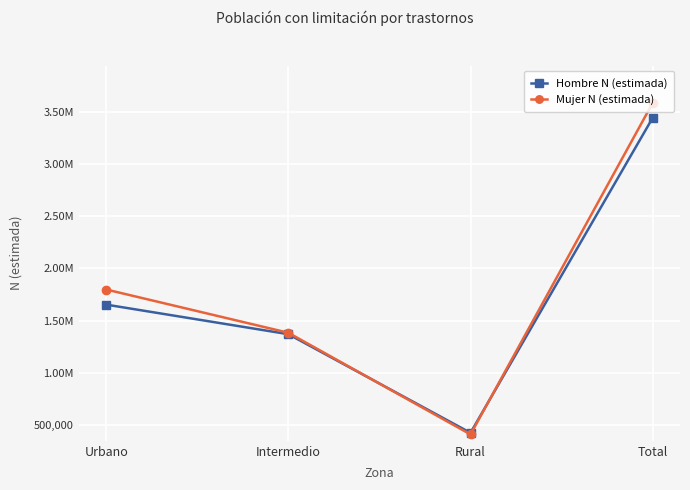

After their last crossing, which series has the higher values: Hombre N (estimada) or Mujer N (estimada)?

Mujer N (estimada)